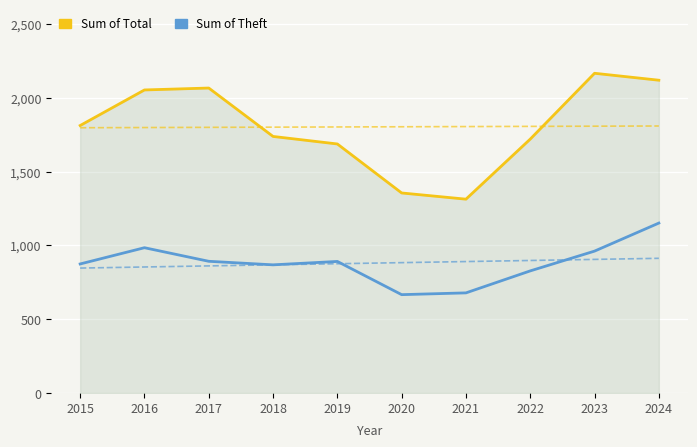

Rank the categories by Sum of Total value from lowest to highest.

2021, 2020, 2019, 2022, 2018, 2015, 2016, 2017, 2024, 2023